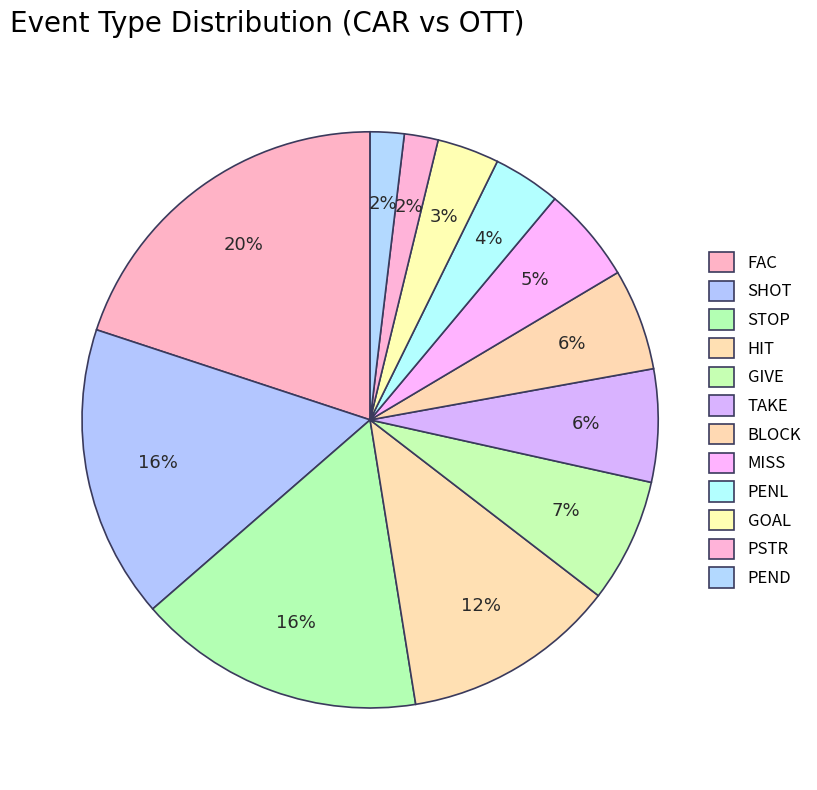

What percentage is the PEND slice, to the nearest percent?

2%